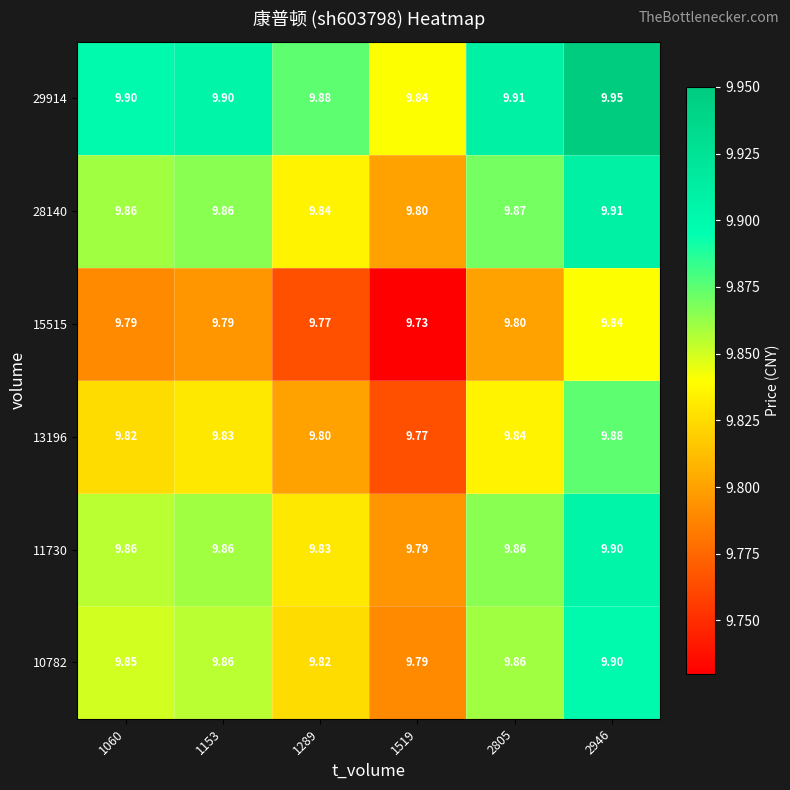

Is the value of 11730 at 2805 greater than the value of 10782 at 1519?

Yes